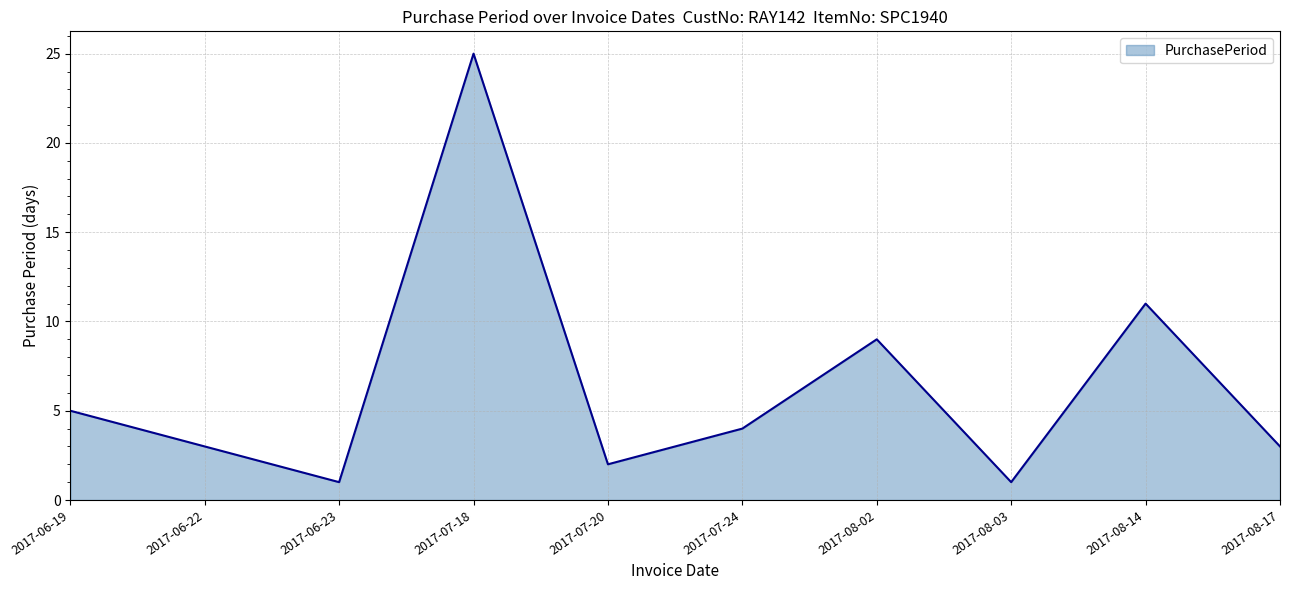

What is the average value?

6